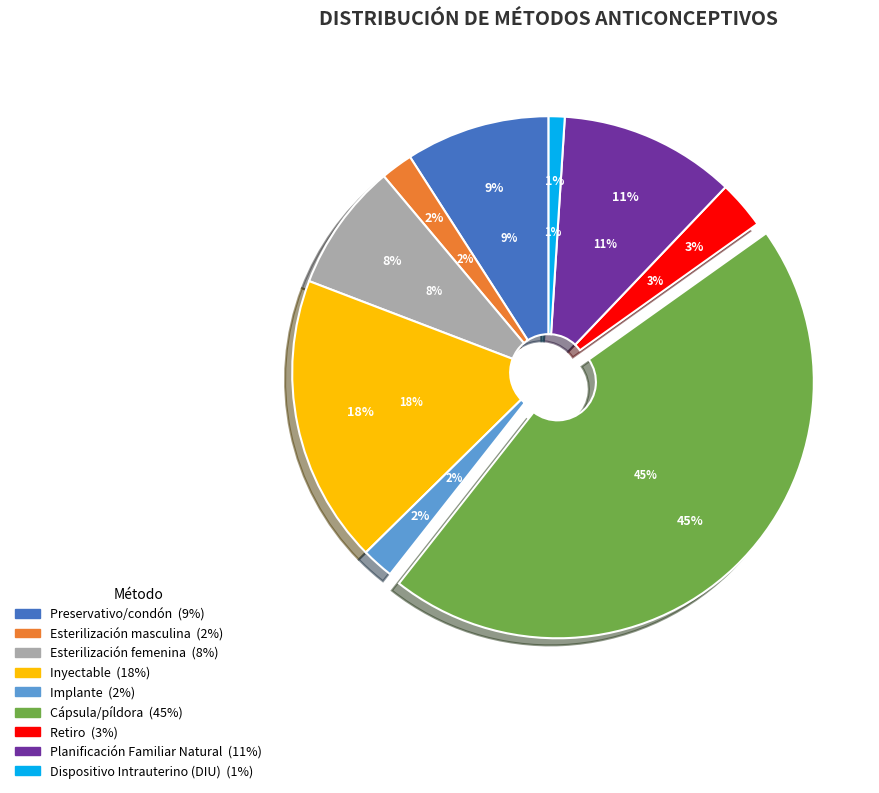

Count the number of slices in the pie.

9